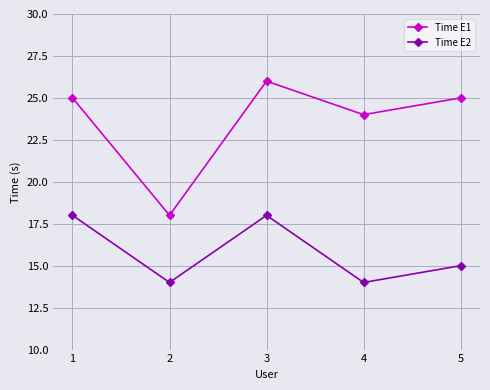

What is the total value across all series at 5?

40